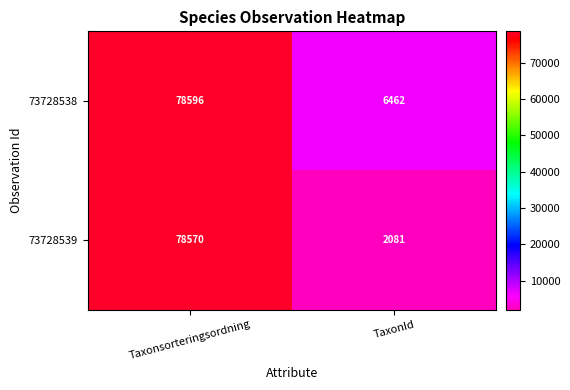

At which category is the sum across all series the highest?

Taxonsorteringsordning